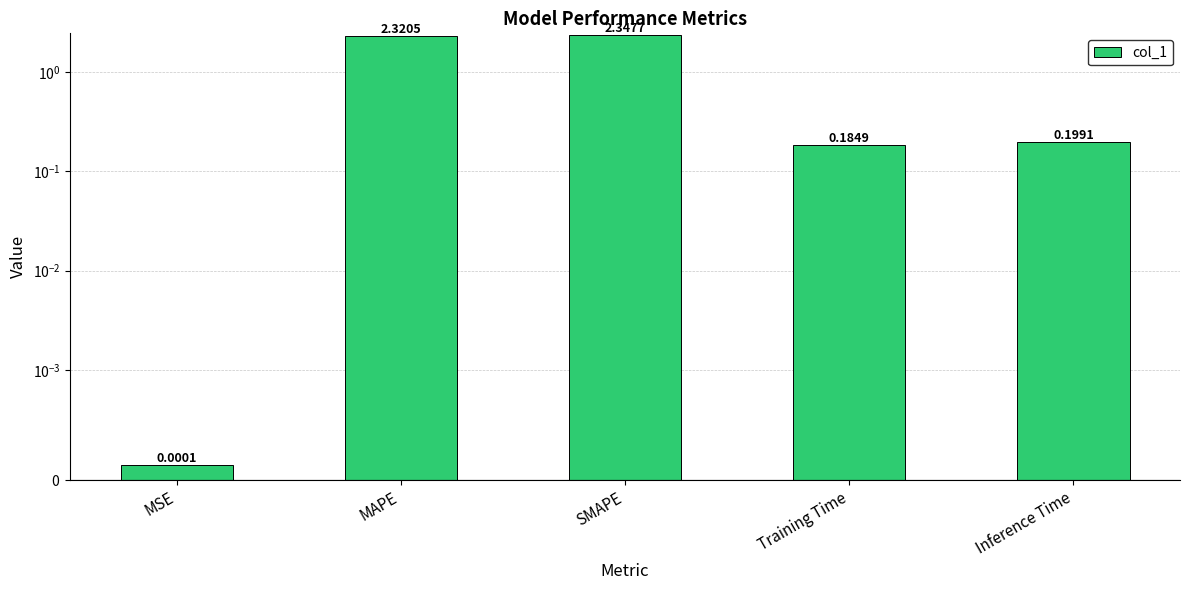

Does the chart contain any negative values?

No